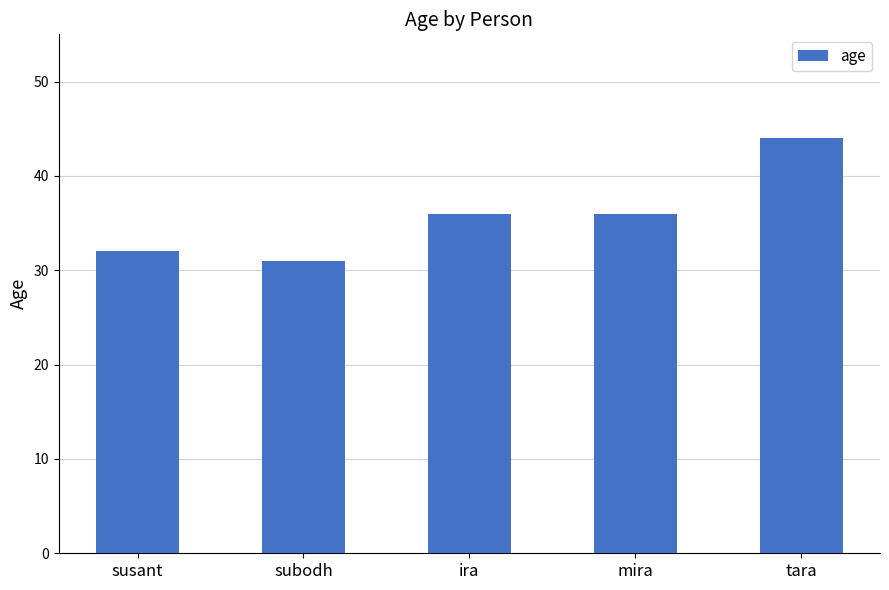

What is the value of the 4th bar from the left?

36